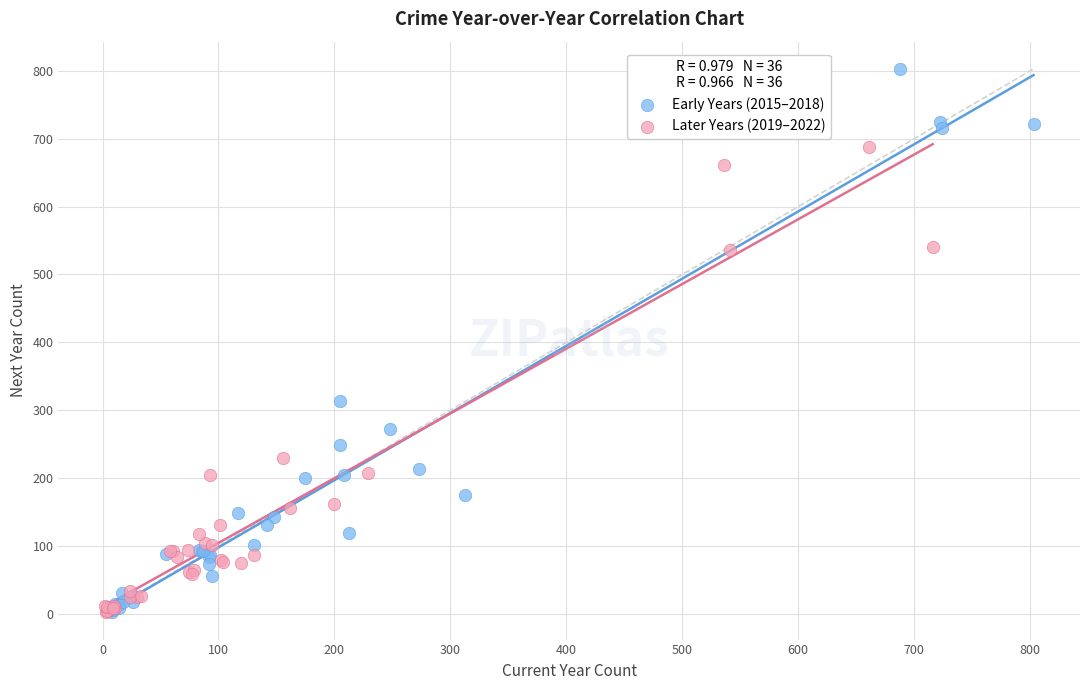

Which series has the largest Y range (max minus min)?

Early Years (2015–2018)